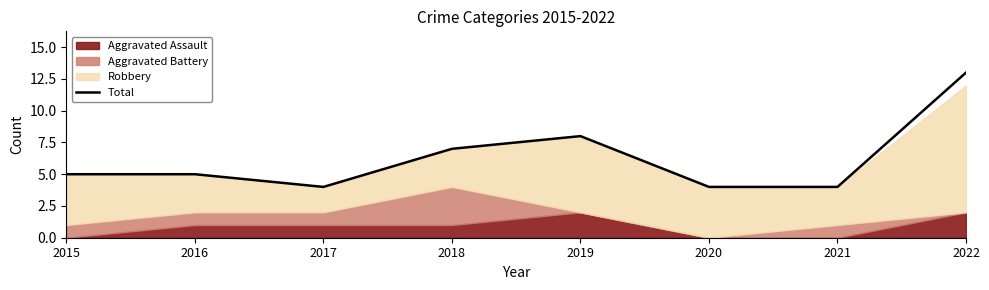

Reading left to right, transcribe all the data shown in this chart.

2015=5	2016=5	2017=4	2018=7	2019=8	2020=4	2021=4	2022=13